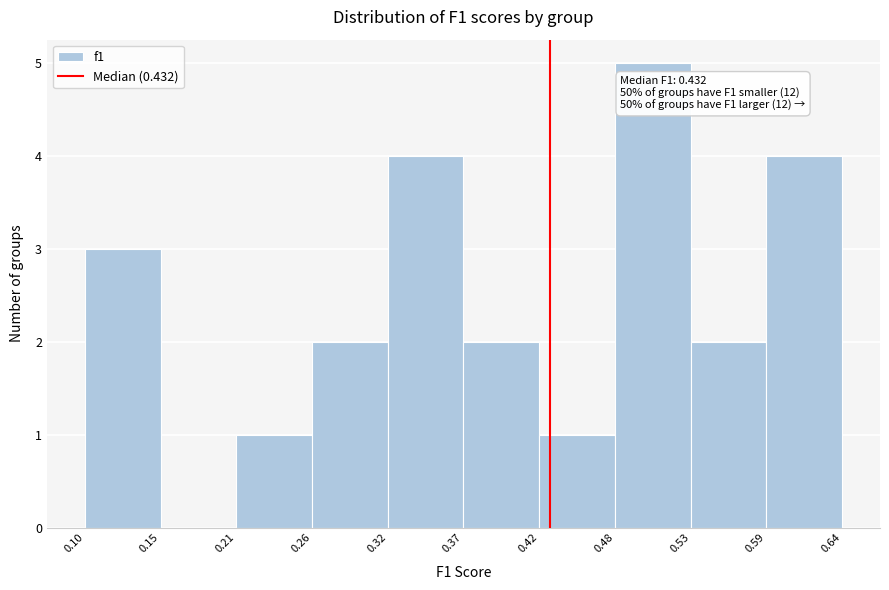

Which range on the x-axis has the tallest bar?

0.48 to 0.53